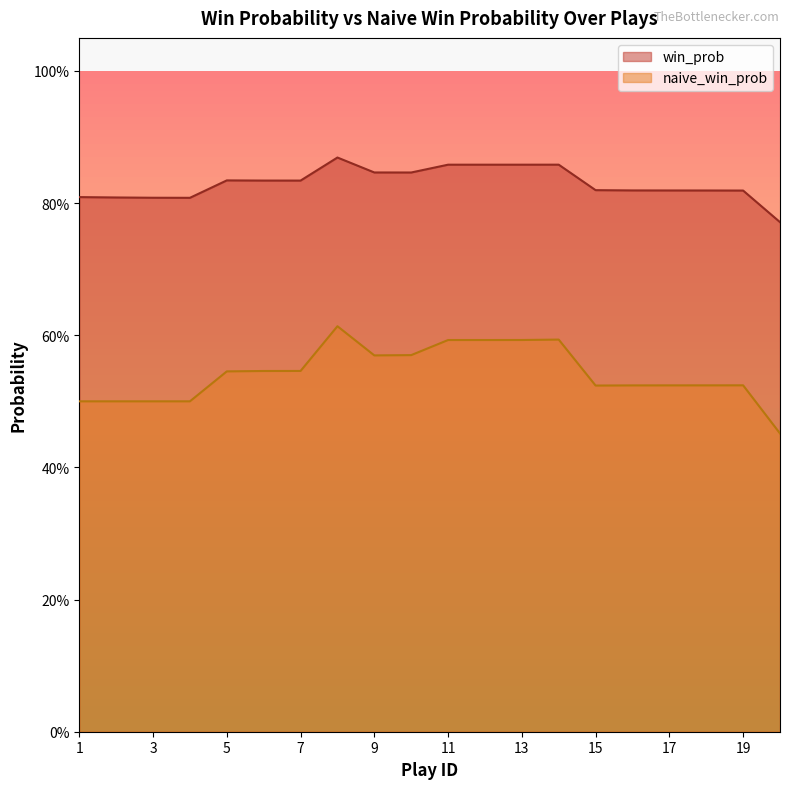

The win_prob series shows 1.2 at 5. True or false?

False